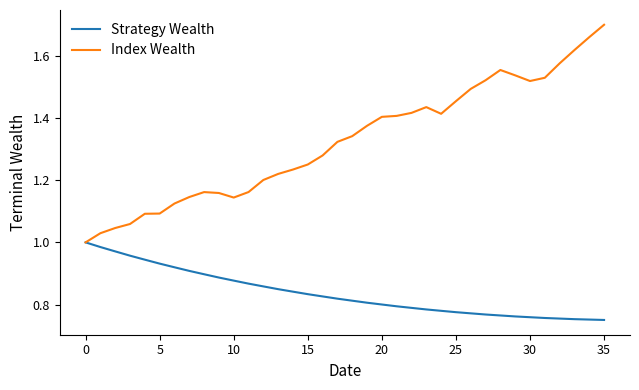

Which series has the widest spread of values?

Index Wealth